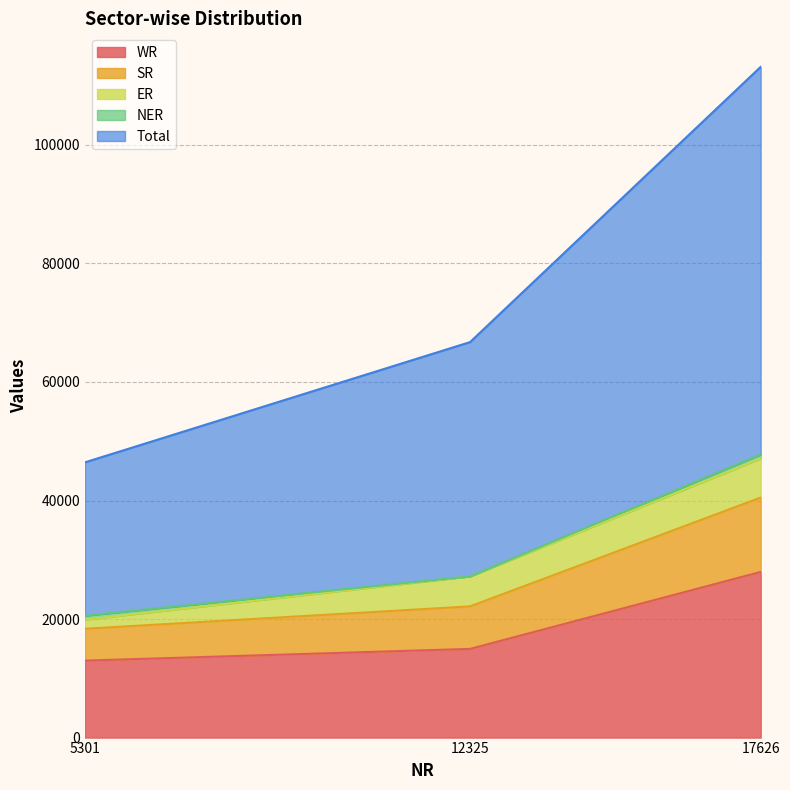

The value of WR at 5301 is 12988. True or false?

True